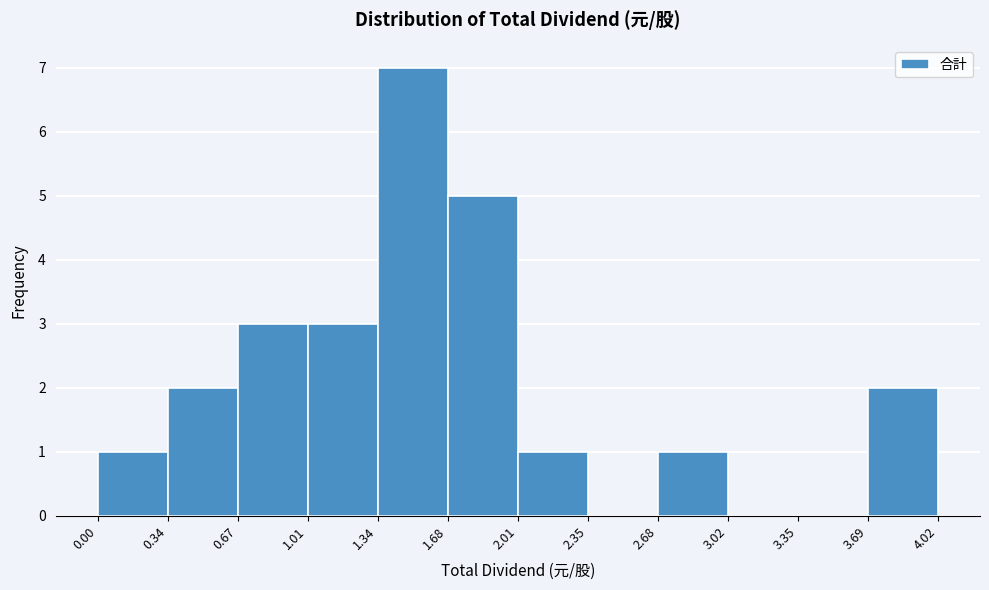

What is the height of the bar covering 0.34 to 0.67 on the x-axis? The values are not printed on the chart, so give them approximately, as read against the axis.

2